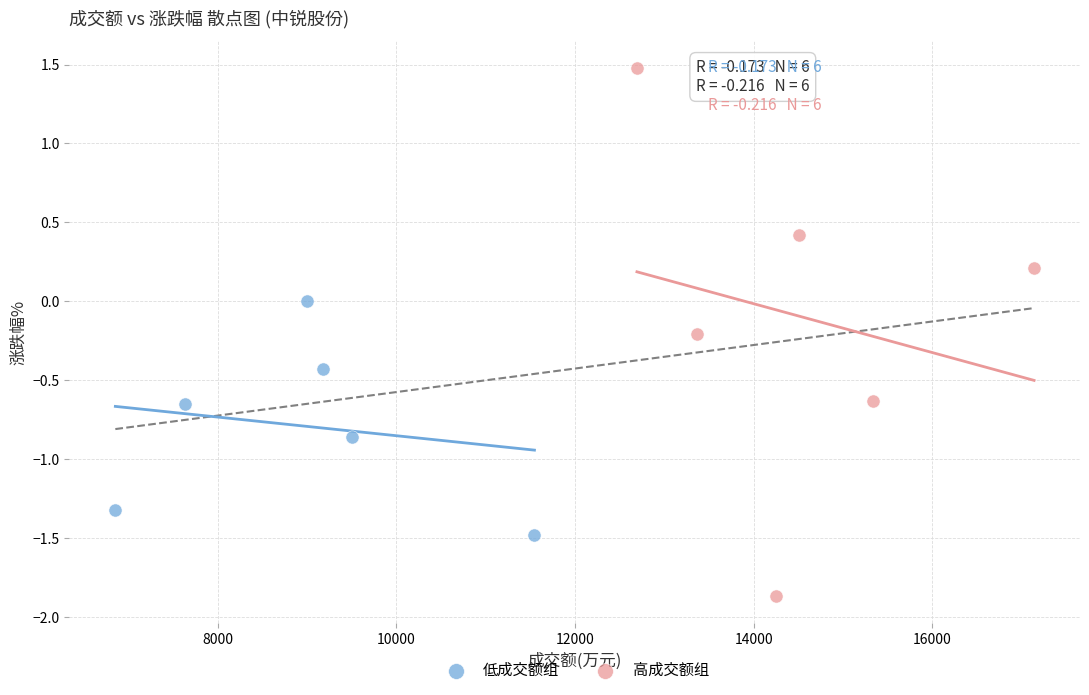

Which series has the widest spread of Y values?

高成交额组